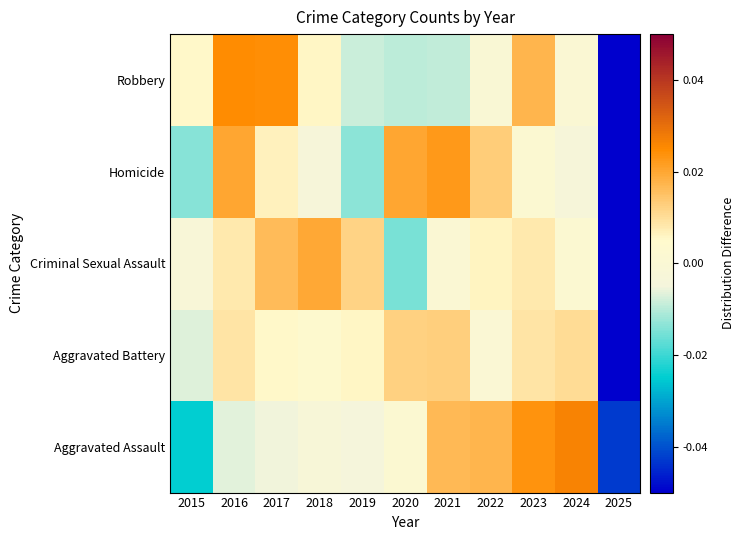

Which has a higher value, 2018 or 2015?

2018